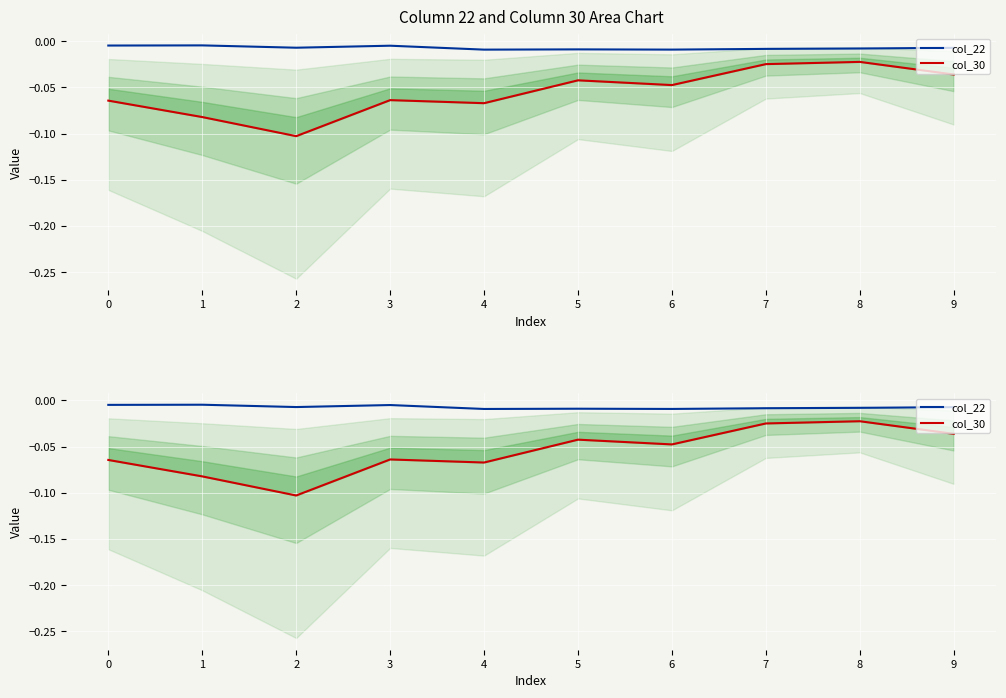

True or false: col_30 and col_22 cross at least once.

False